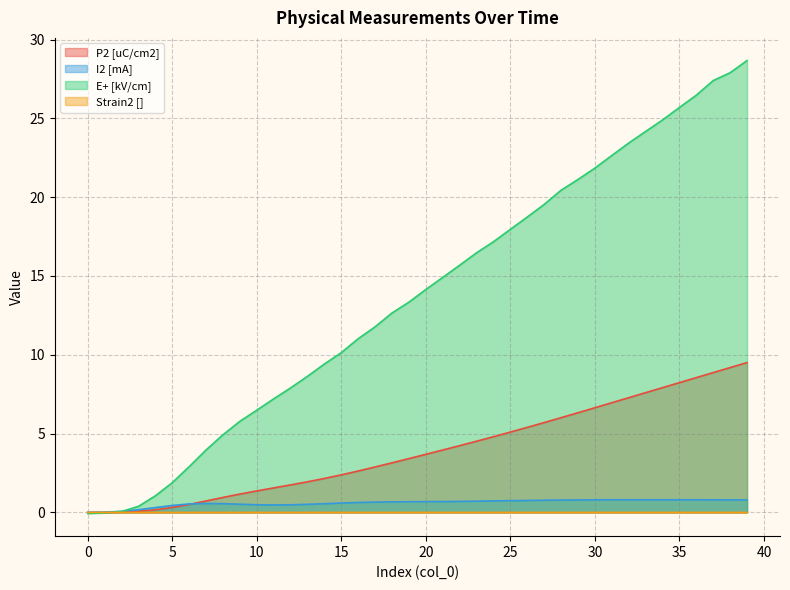

What is the total value across all series at 9?

7.5